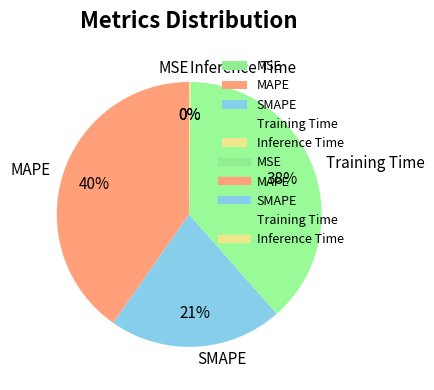

Is MAPE the majority of the pie?

No